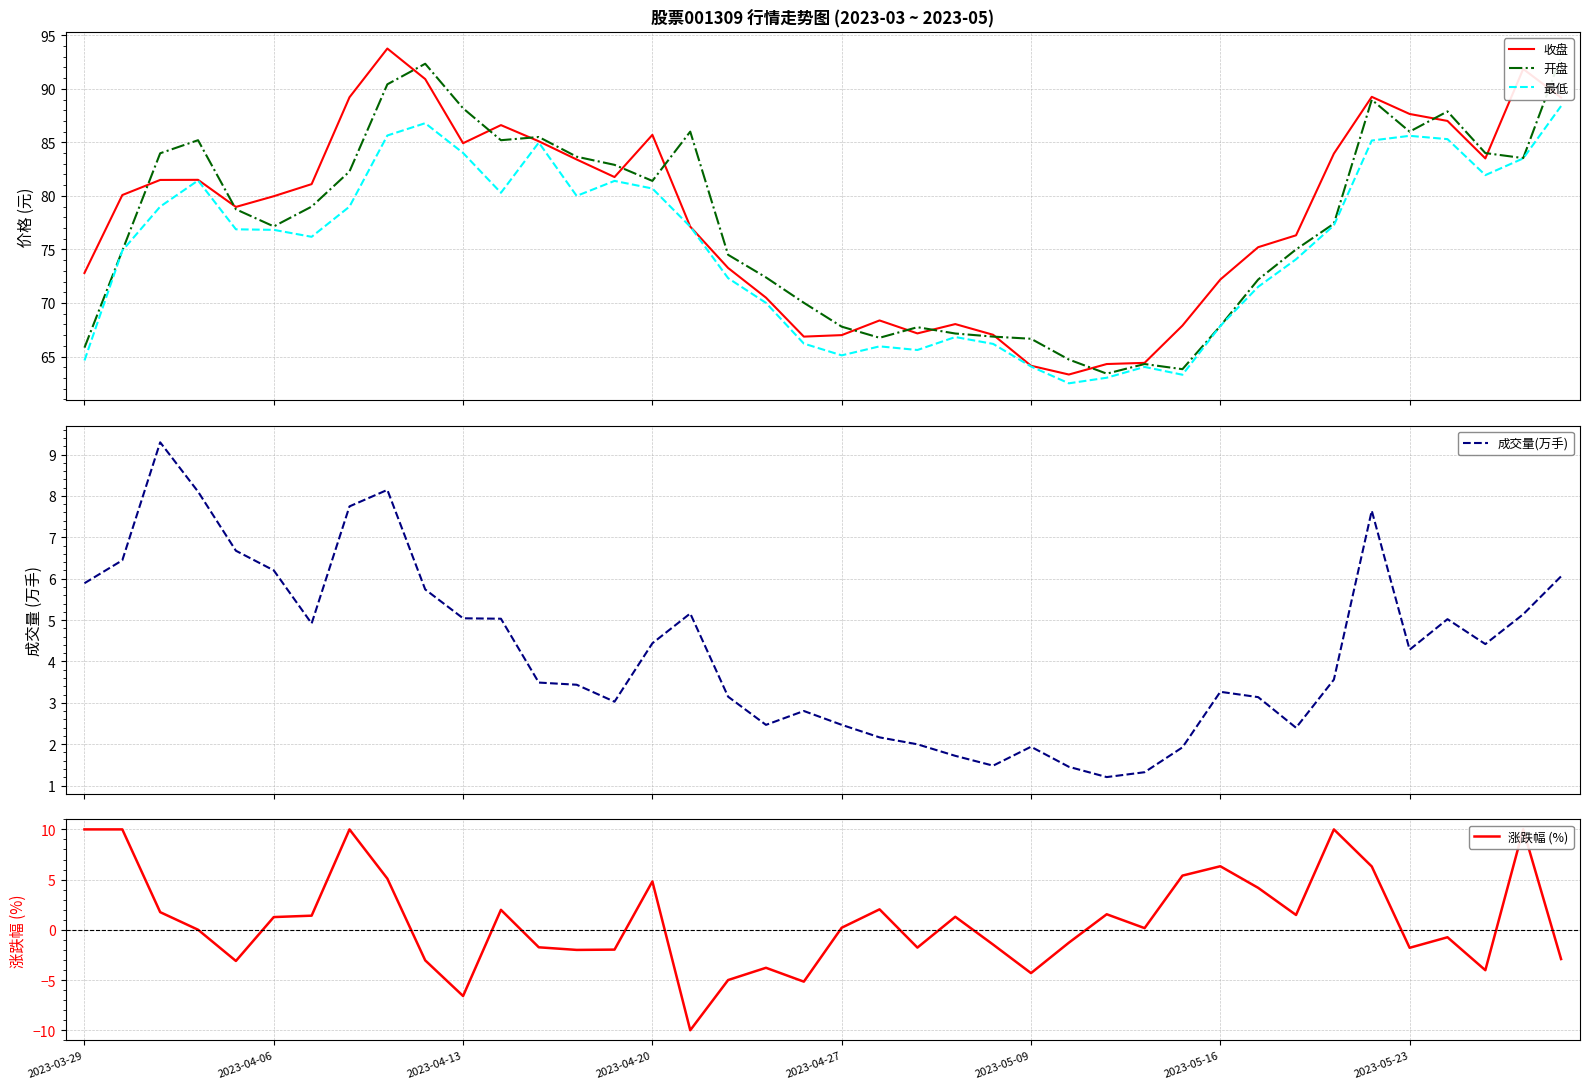

What is the value of the 最低 point at the 17th from the left?

77.1